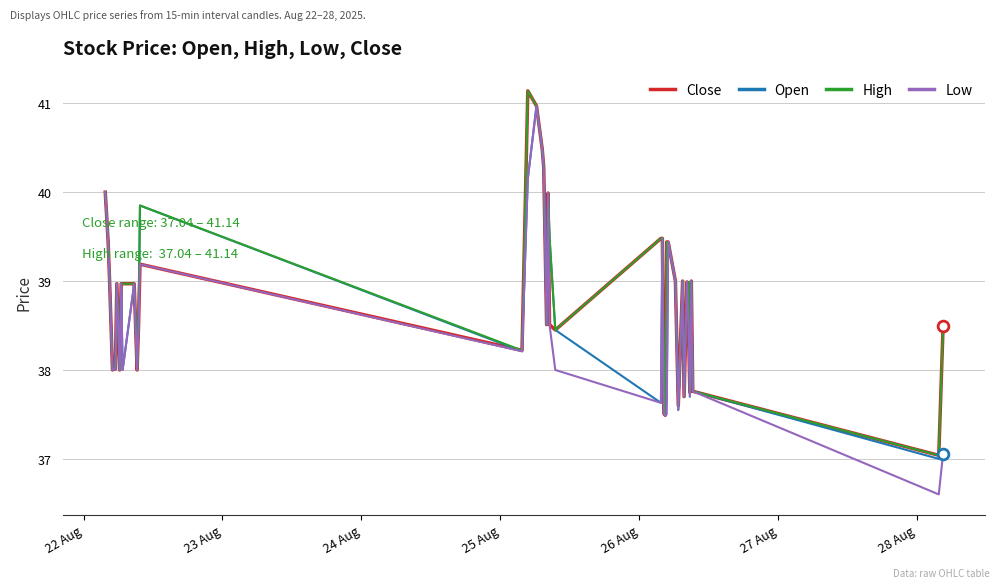

Which series has the largest total across all categories?

High